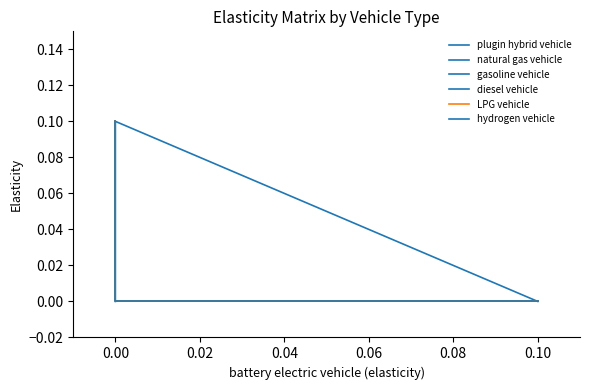

True or false: LPG vehicle and plugin hybrid vehicle cross at least once.

False